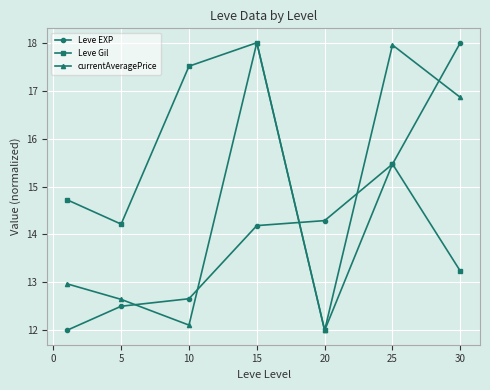

Which series has the largest total across all categories?

Leve Gil